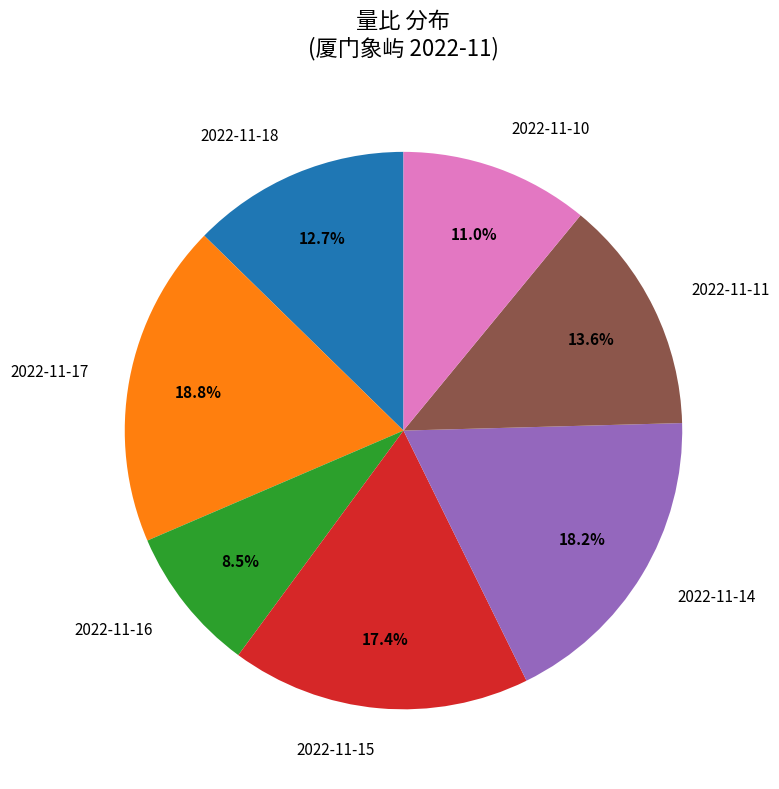

To the nearest percent, what is the difference between the 2022-11-11 and 2022-11-17 slice percentages?

5%